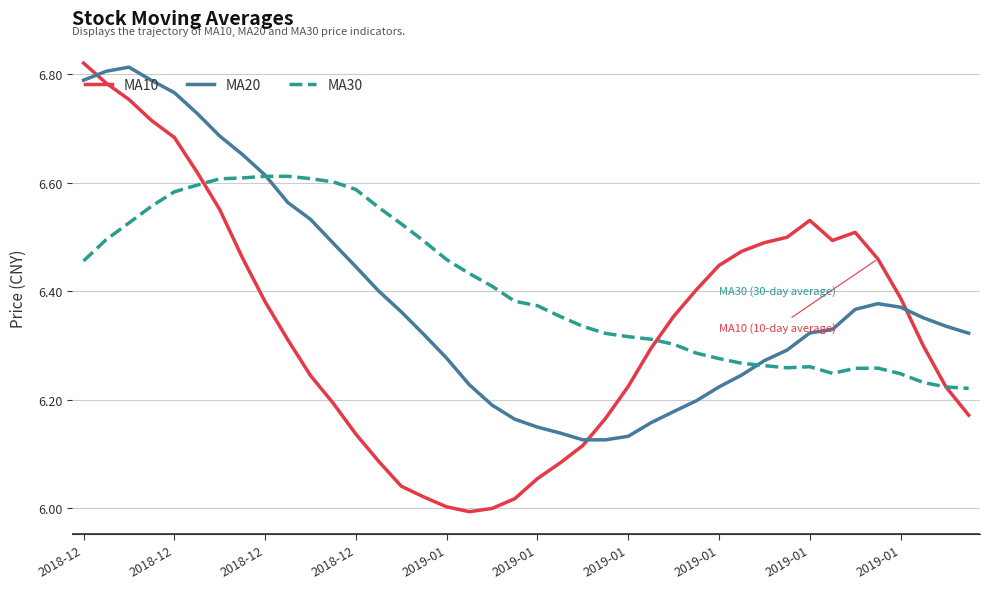

Which series ends up on top after the final intersection of MA20 and MA10?

MA20